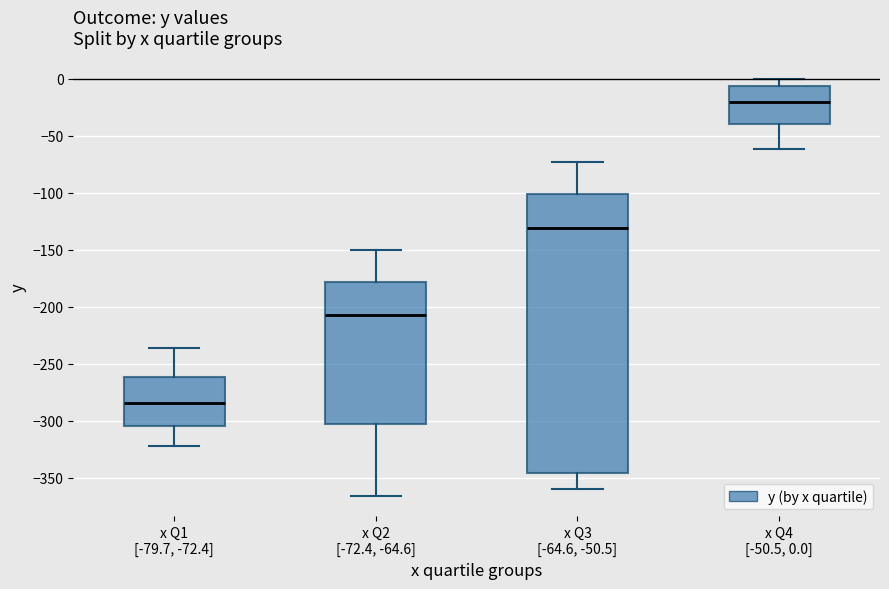

Reading left to right, read every box against the y-axis: the position of its median line, the range the box covers, and the ends of its whiskers. The values are not printed on the chart, so give them approximately, as read against the axis.

x Q1 [-79.7, -72.4]: median -285, box -305 to -260, whiskers -325 to -235
x Q2 [-72.4, -64.6]: median -205, box -305 to -180, whiskers -365 to -150
x Q3 [-64.6, -50.5]: median -130, box -345 to -100, whiskers -360 to -75
x Q4 [-50.5, 0.0]: median -20, box -40 to -5, whiskers -60 to 0